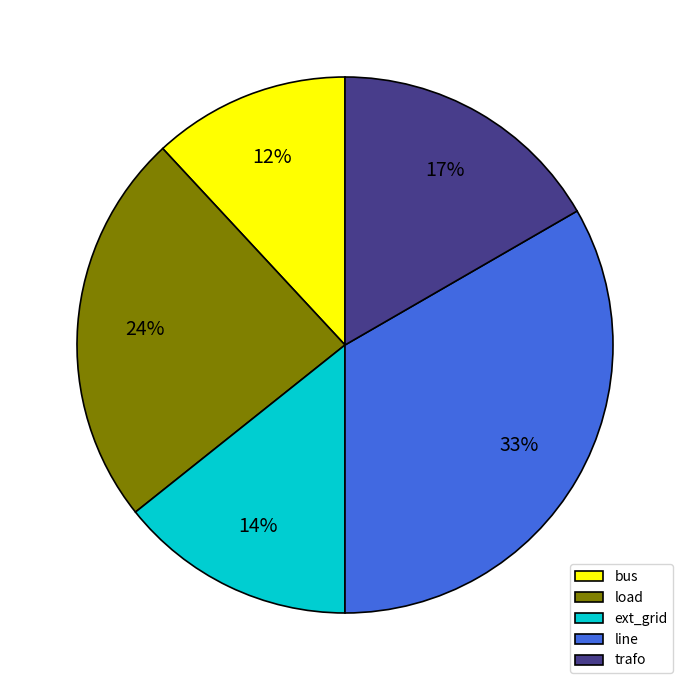

To the nearest percent, what percentage of the pie is load?

24%